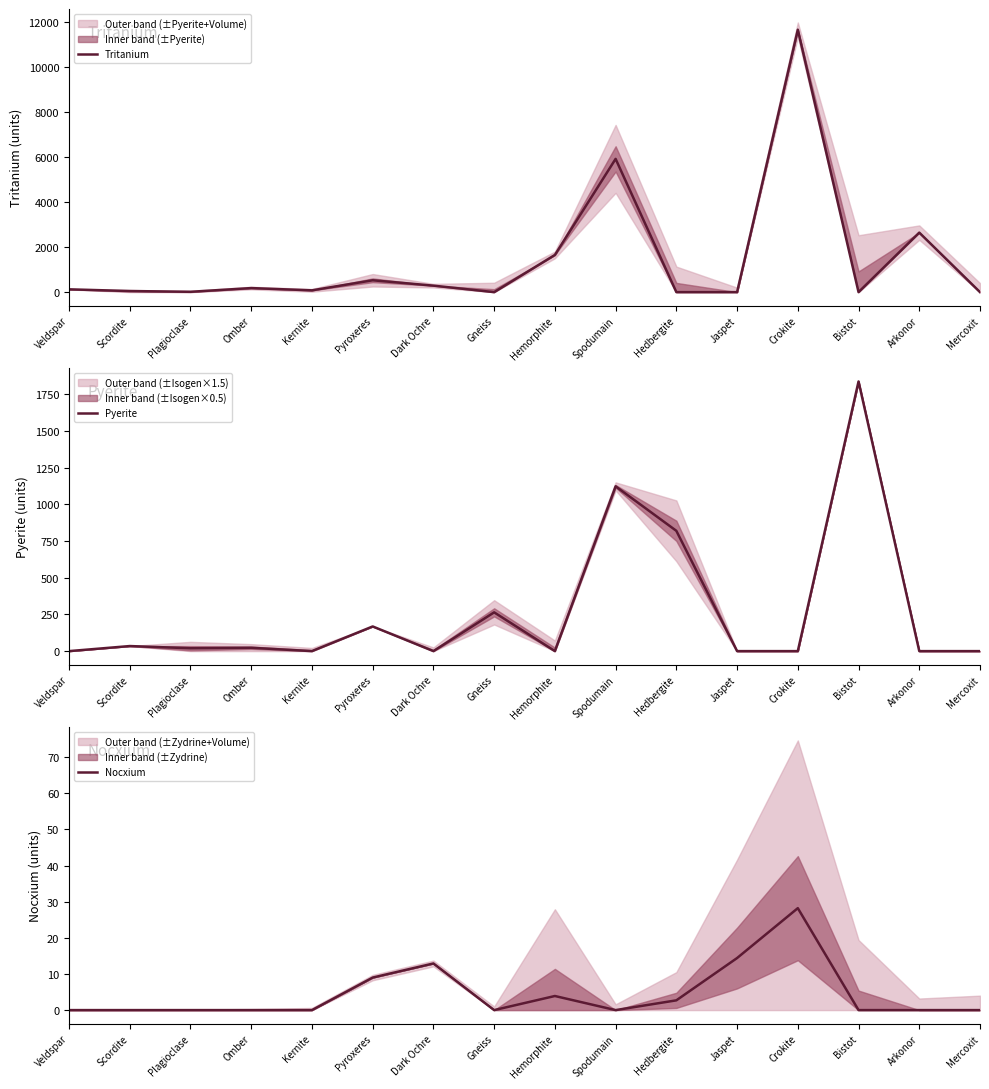

Between which two adjacent categories do Pyerite and Nocxium first intersect?

Pyroxeres and Dark Ochre